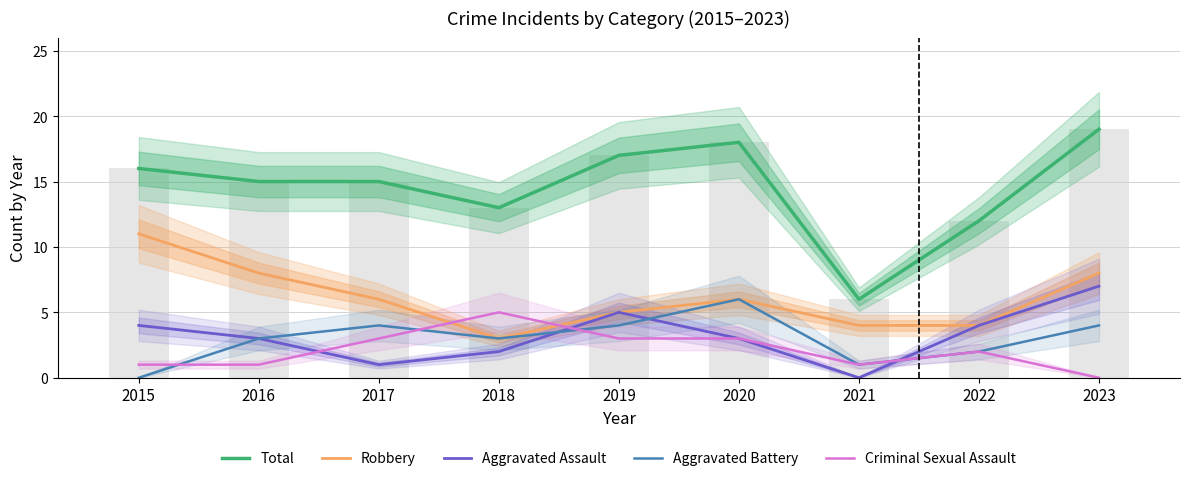

Between 2015 and 2022, which is larger?

2015